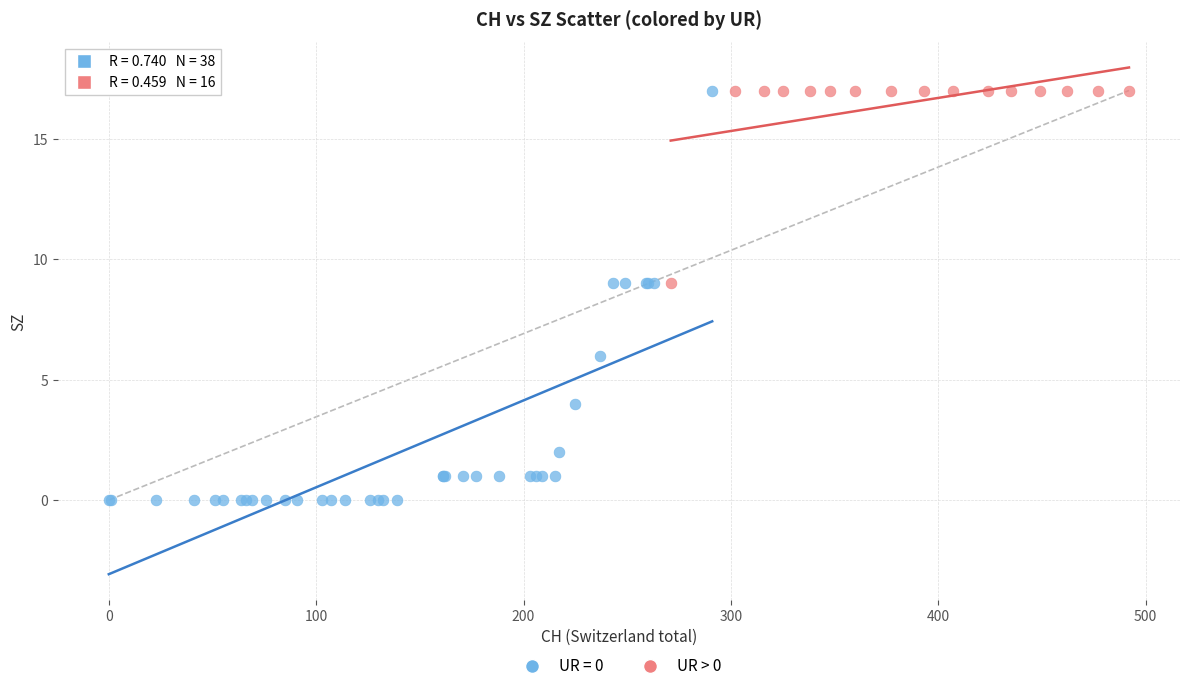

Which series reaches the minimum Y coordinate?

UR = 0